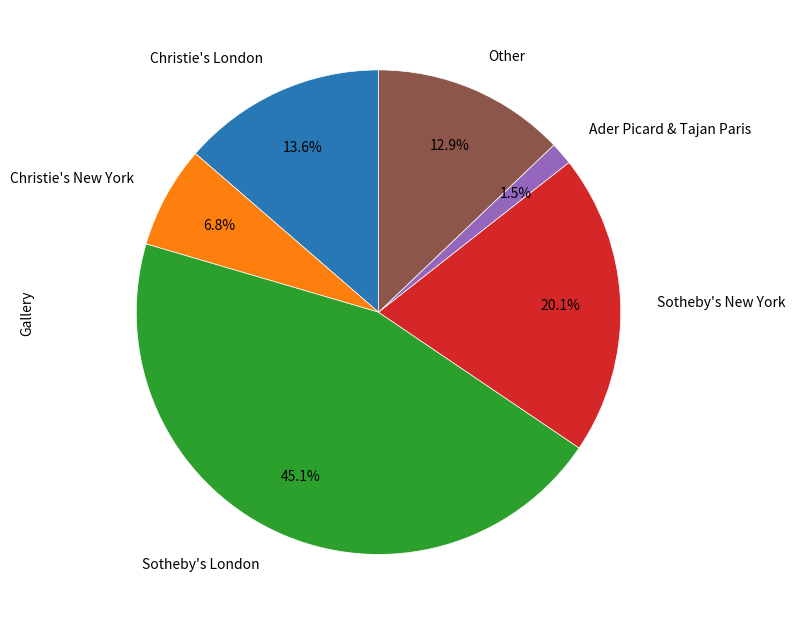

What is the largest slice in the pie chart?

Sotheby's London